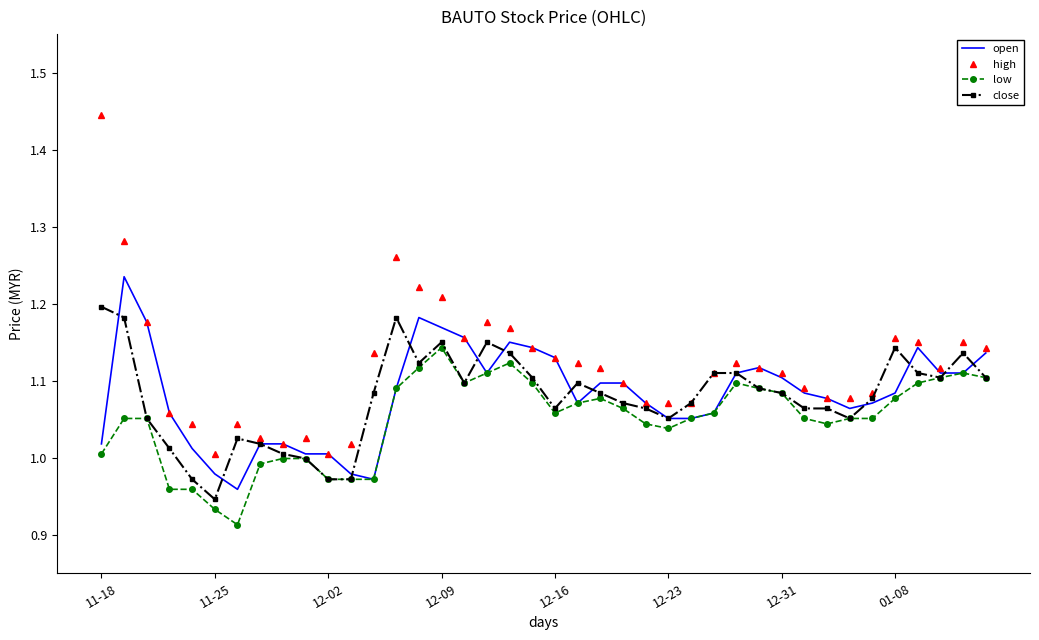

Which series has the widest spread of values?

high